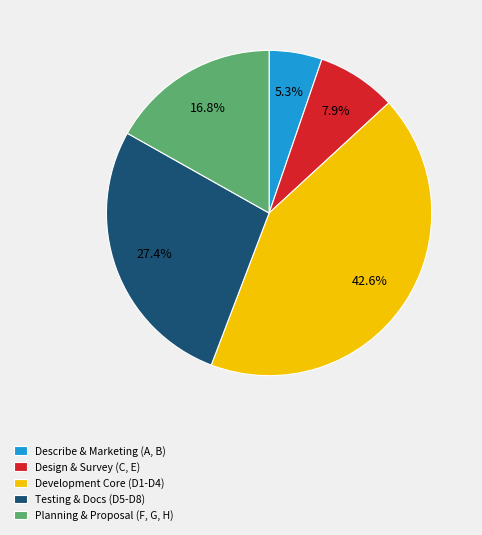

Count the number of slices in the pie.

5